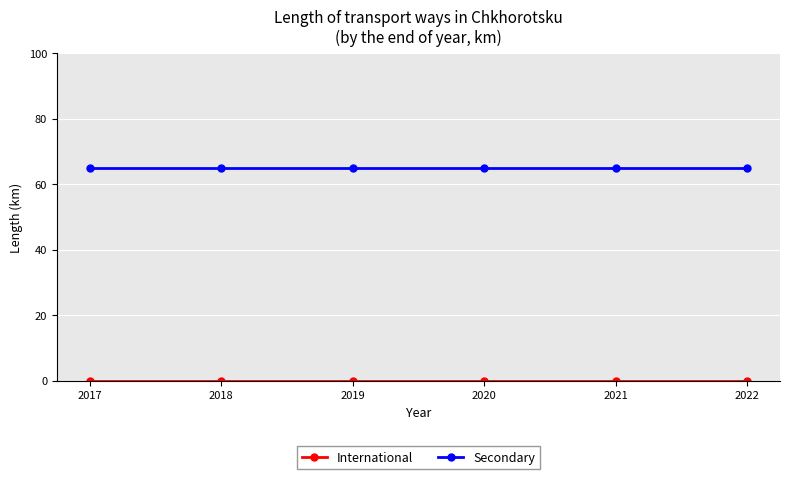

What is the maximum value for Secondary?

65